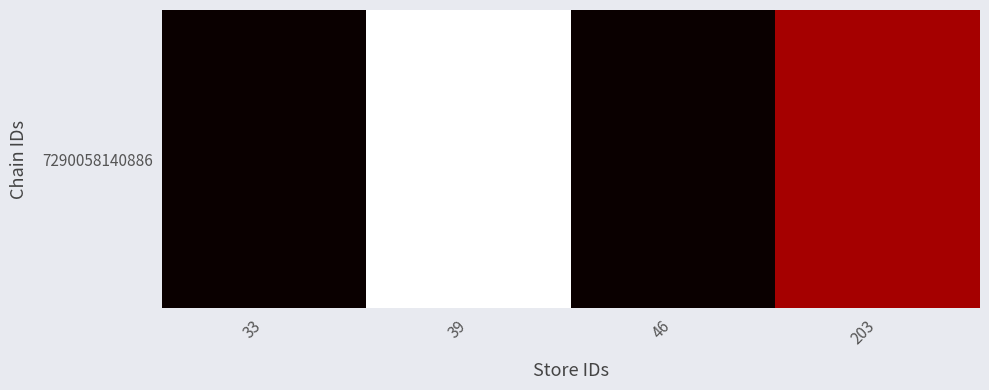

What is the difference between the maximum and minimum values?

25.1